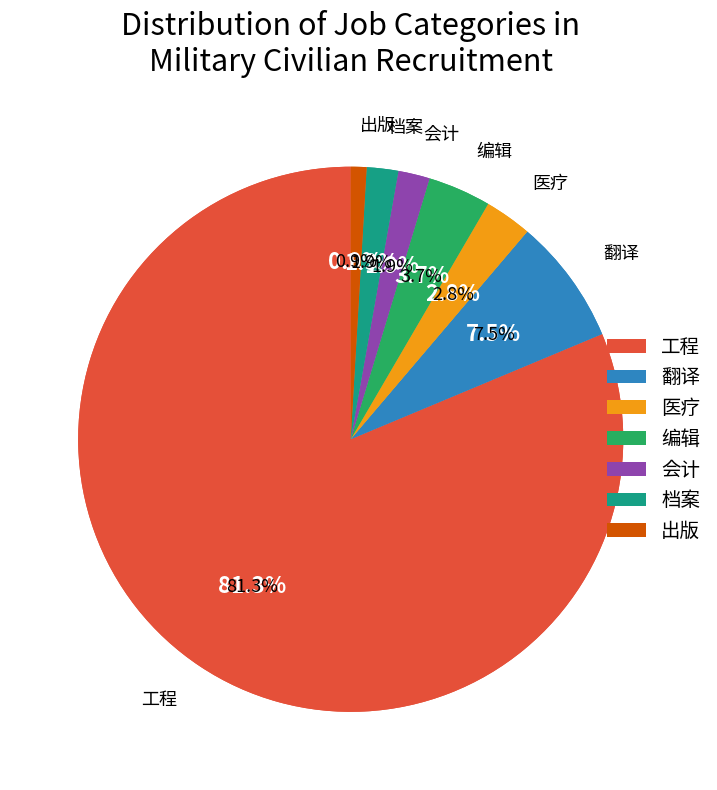

Is it true that 会计 is 1% of the pie?

False